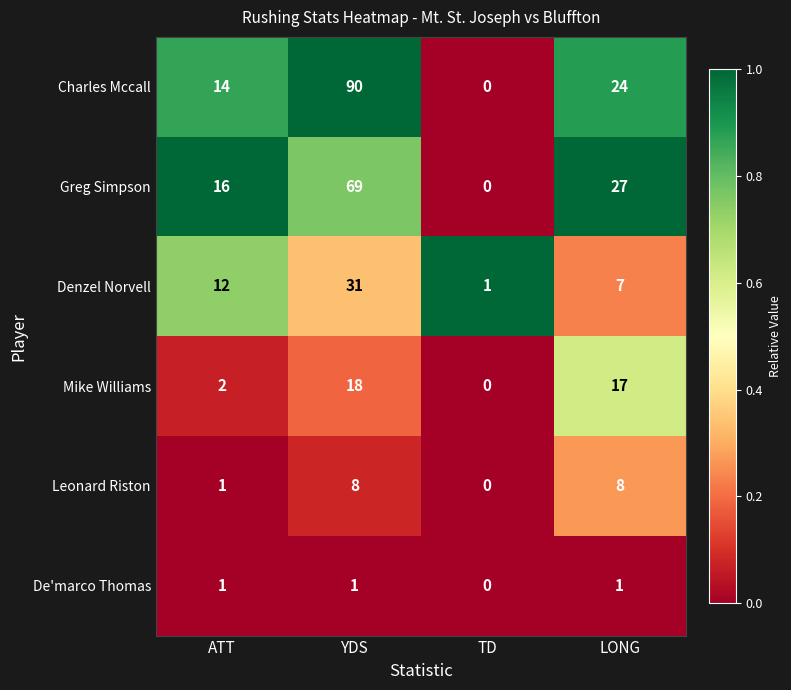

What is the total value across all series at TD?

1